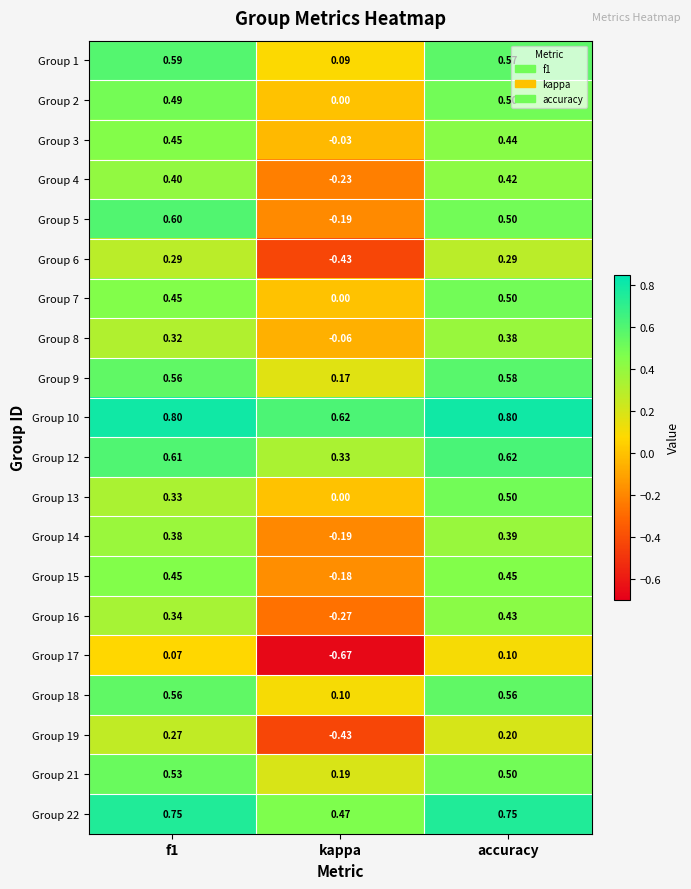

What is the total value across all series at accuracy?

9.5